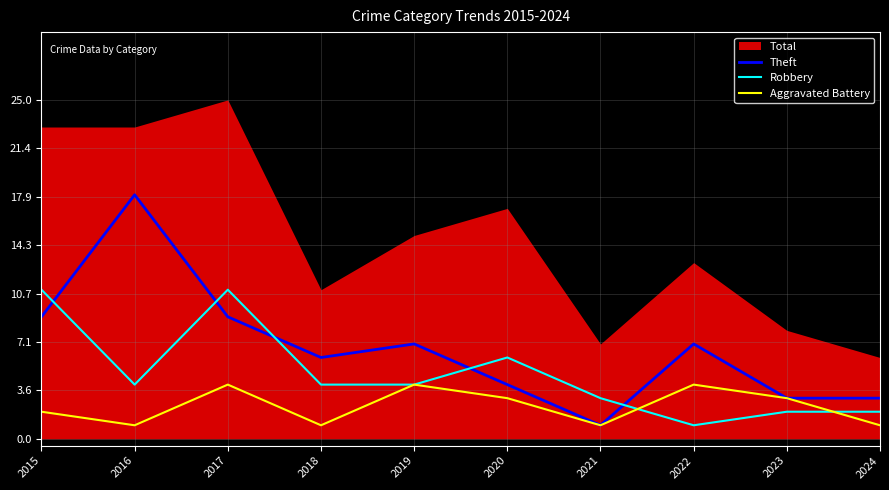

What is the value of the Theft point at the 4th from the left?

6